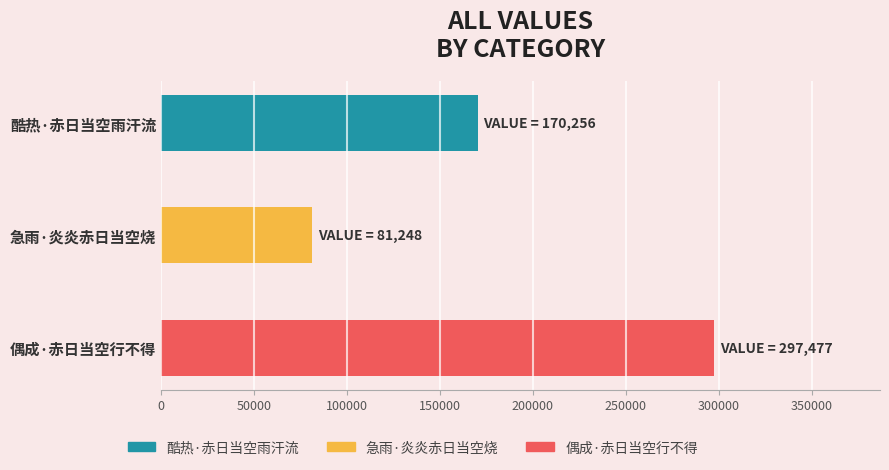

What is the average value?

182994